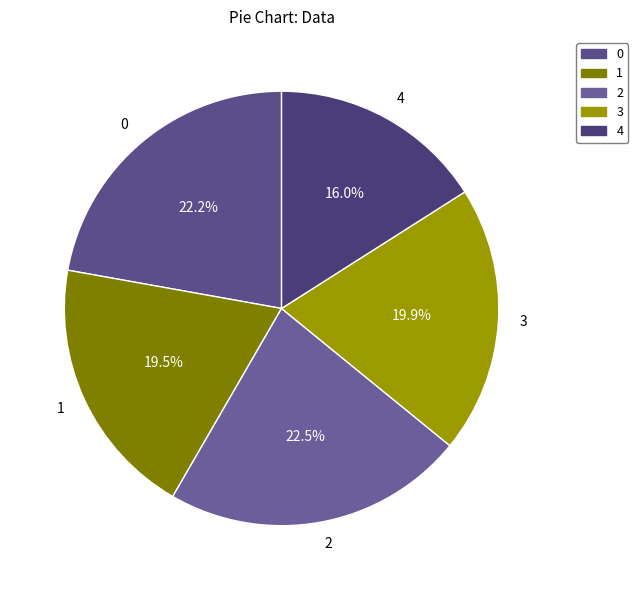

How much of the chart is everything except 0?

77.8%